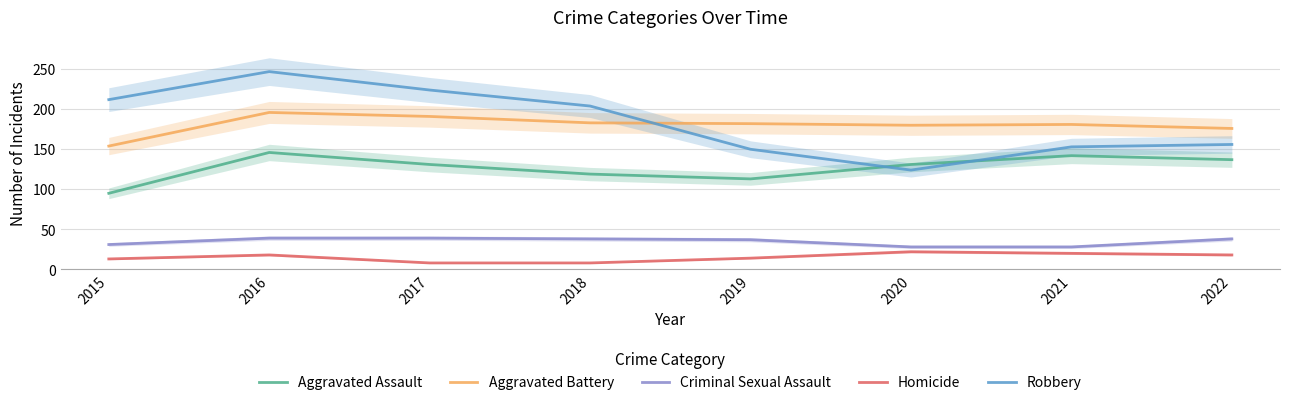

What is the greatest value displayed?

247